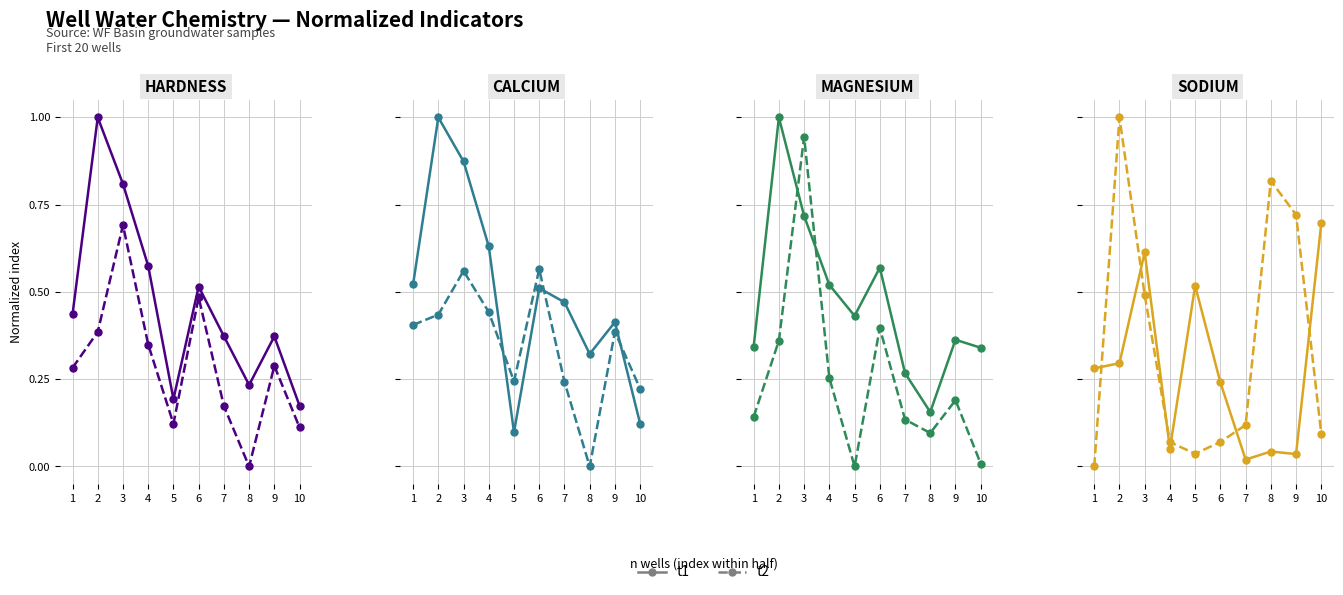

What are all the series names shown in the legend?

t1, t2